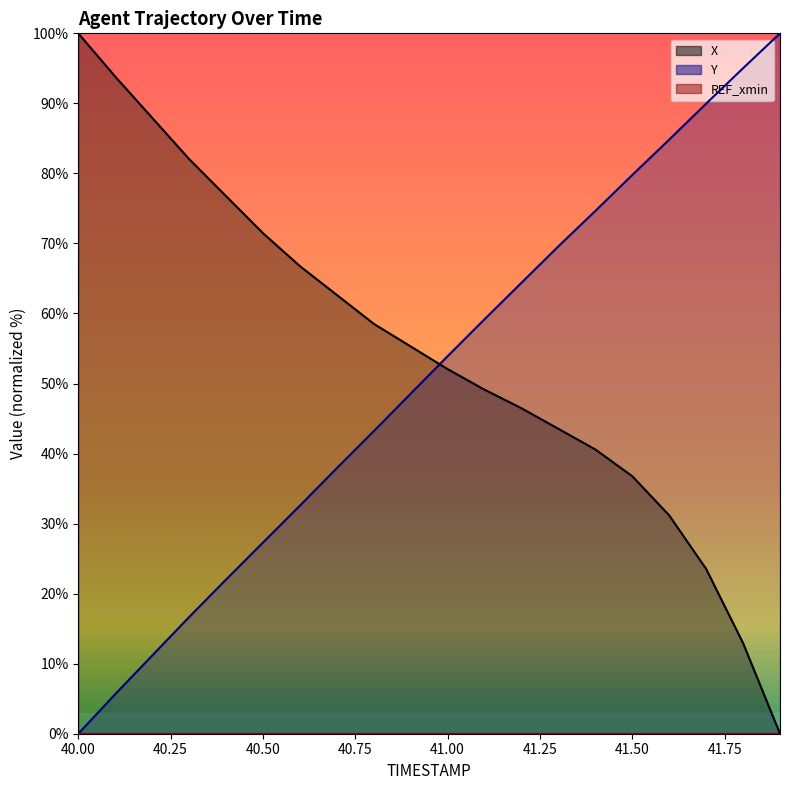

Reading right to left, what are all the values shown in this chart?

X: 41.9=0.0	41.8=12.9	41.7=23.5	41.6=31.2	41.5=36.8	41.4=40.6	41.3=43.5	41.2=46.5	41.1=49.1	41.0=52.1	40.9=55.3	40.8=58.5	40.7=62.6	40.6=66.8	40.5=71.5	40.4=76.8	40.3=82.1	40.2=87.9	40.1=93.8	40.0=100.0
Y: 41.9=100.0	41.8=95.0	41.7=90.0	41.6=84.8	41.5=79.8	41.4=74.6	41.3=69.6	41.2=64.4	41.1=59.2	41.0=53.9	40.9=48.6	40.8=43.2	40.7=37.9	40.6=32.6	40.5=27.3	40.4=22.0	40.3=16.7	40.2=11.2	40.1=5.7	40.0=0.0